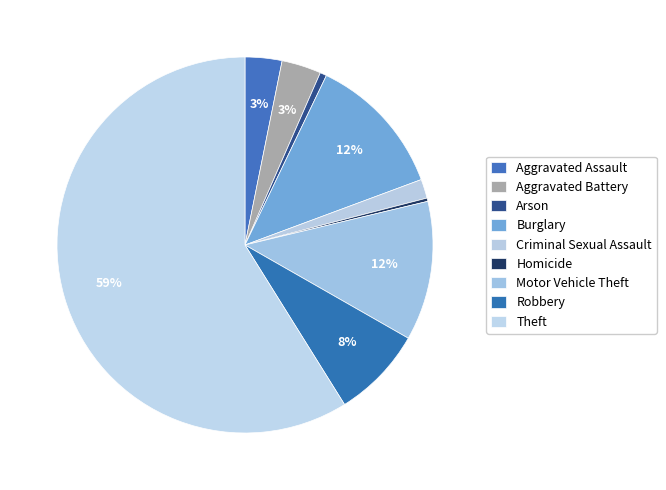

How many segments does this pie chart have?

9